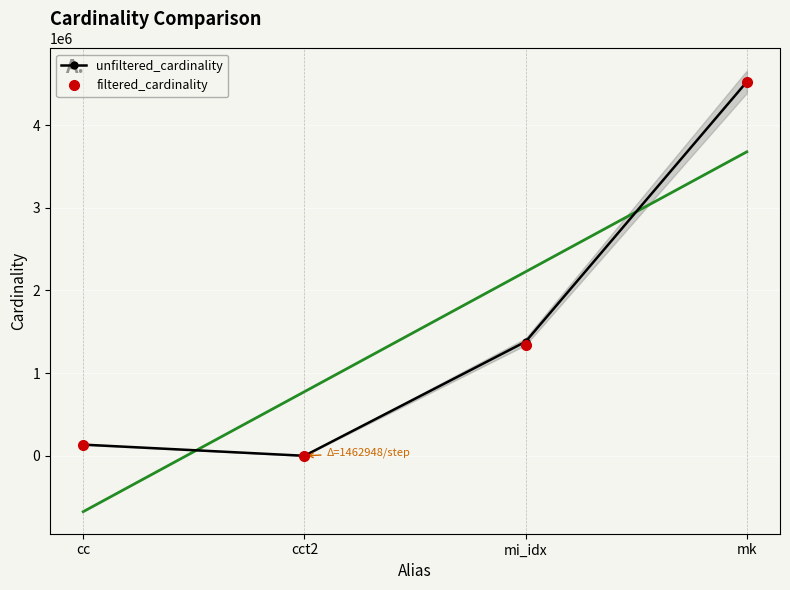

What position from the right is cc?

4